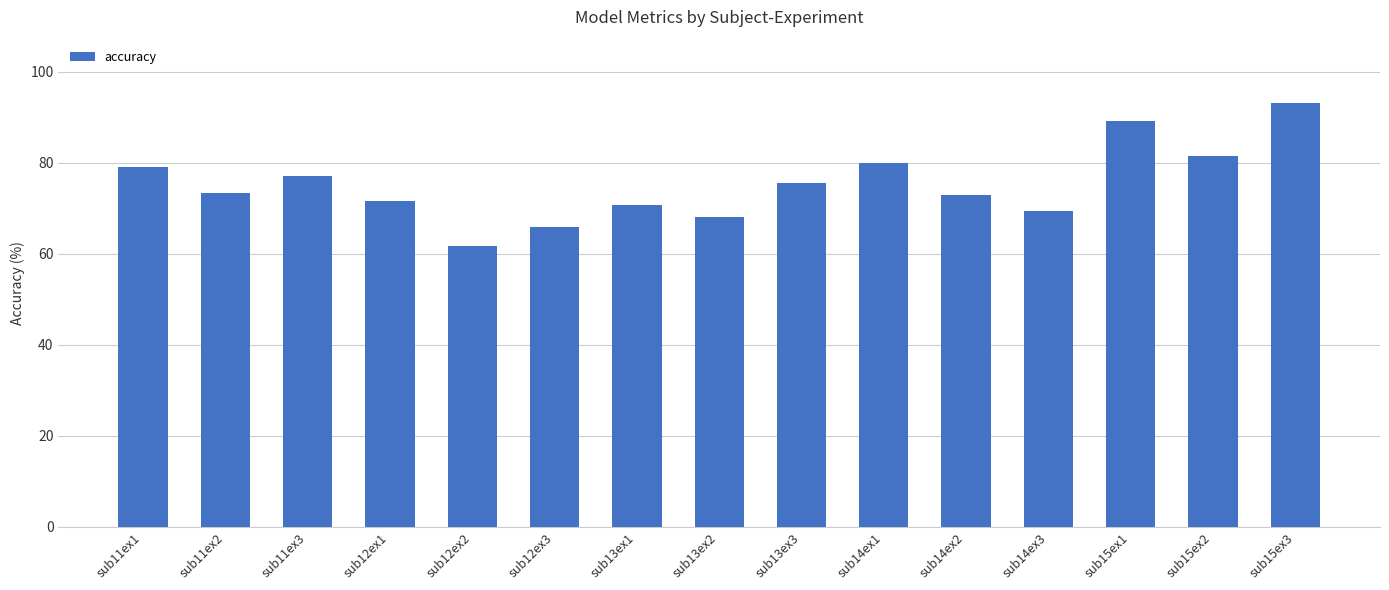

How many bars are there in total?

15